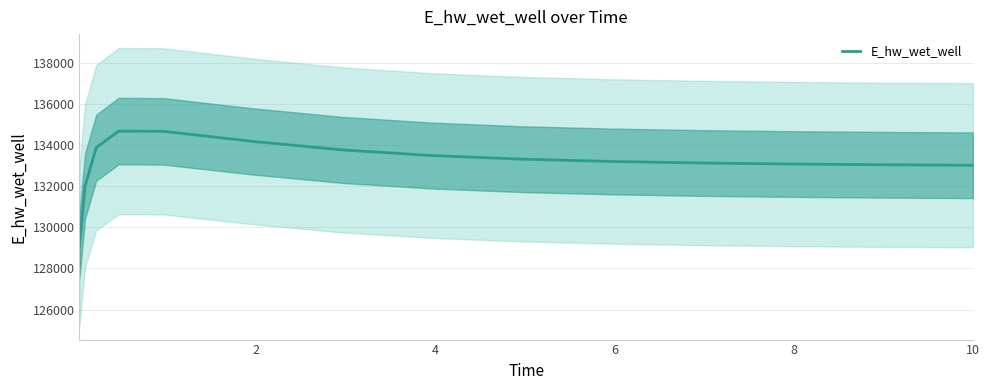

Reading left to right, transcribe all the data shown in this chart.

129089.0	132005.2	133871.7	134678.3	134666.2	134176.1	133762.5	133488.1	133313.7	133201.5	133127.5	133077.3	133042.3	133017.6	133017.0